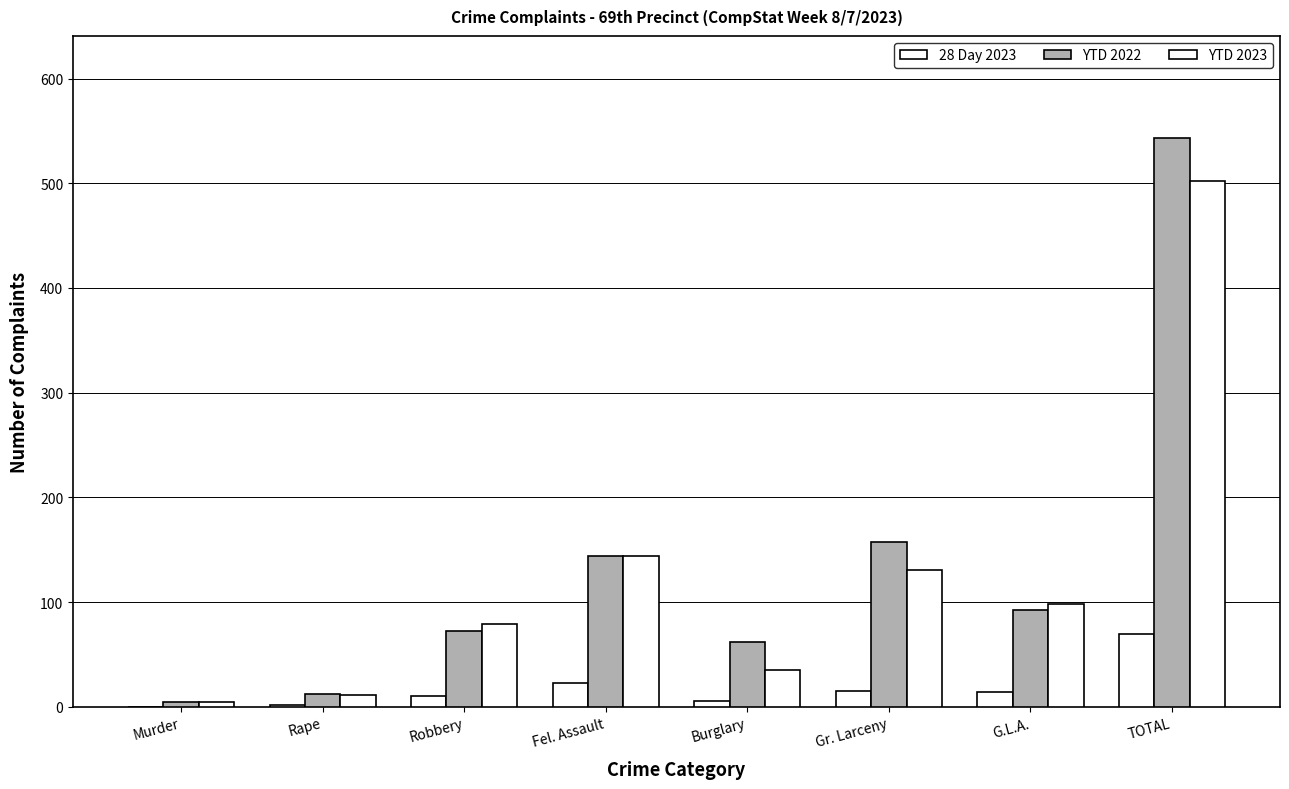

How many series are shown in this chart?

3